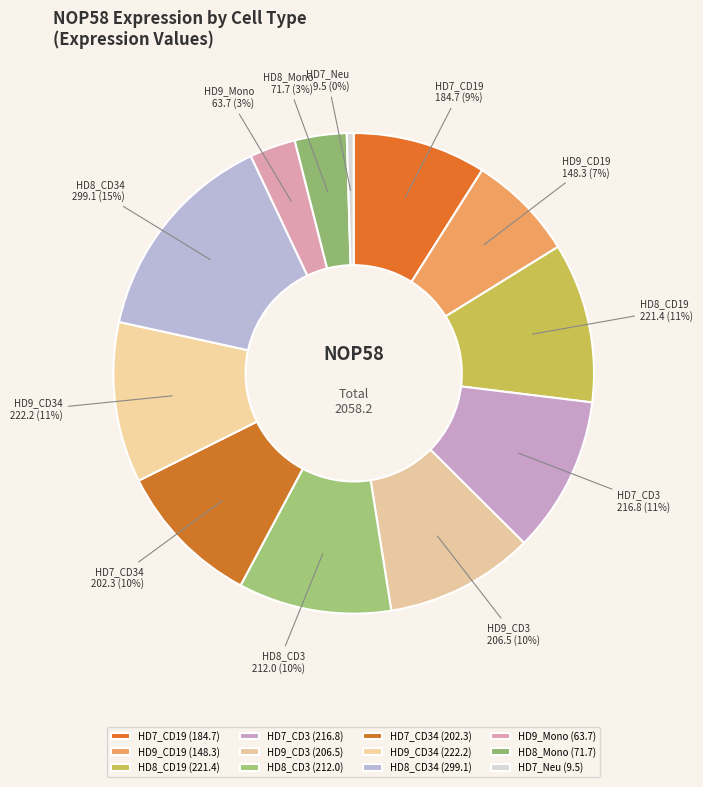

To the nearest percent, what percentage of the pie is HD9_CD3?

10%